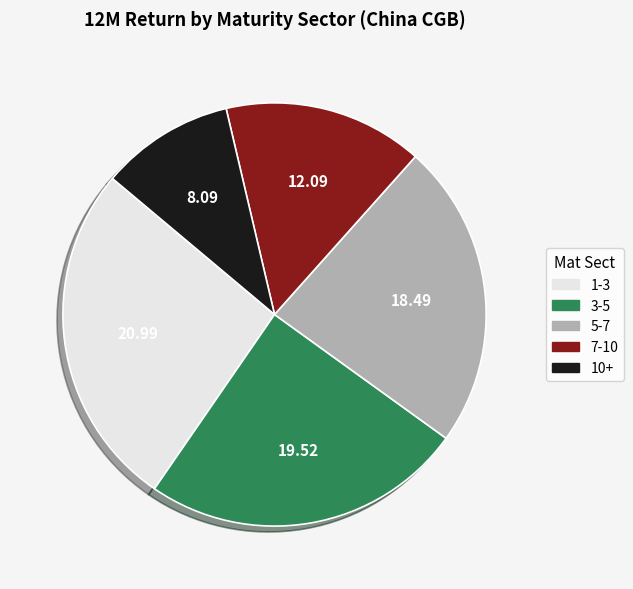

Is there any slice that represents more than half of the pie?

No